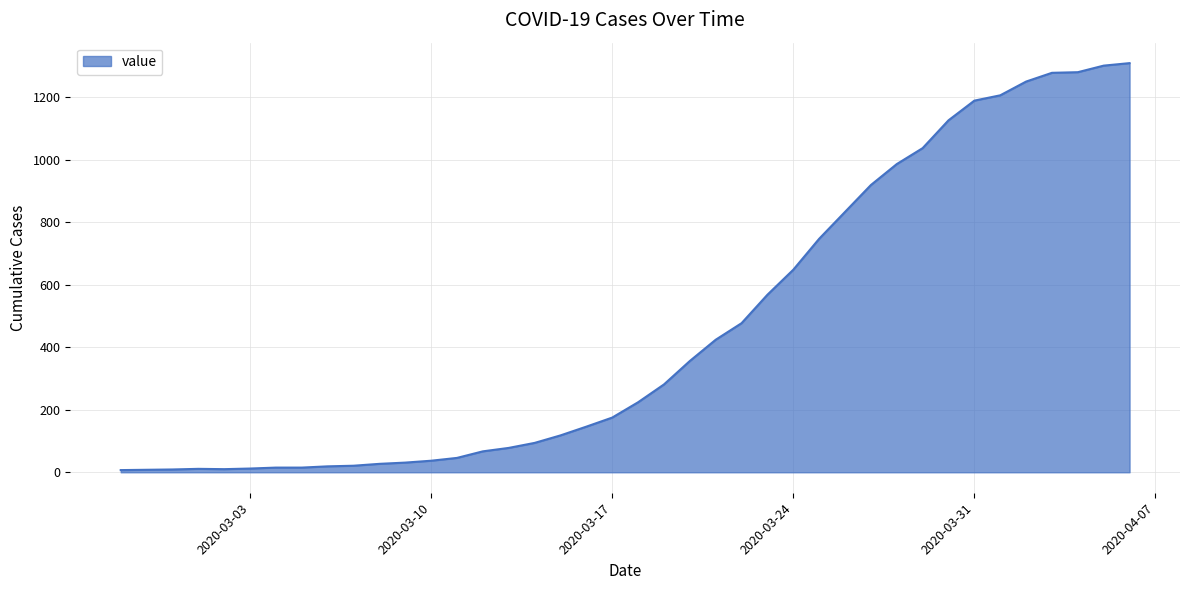

What is the greatest value displayed?

1309